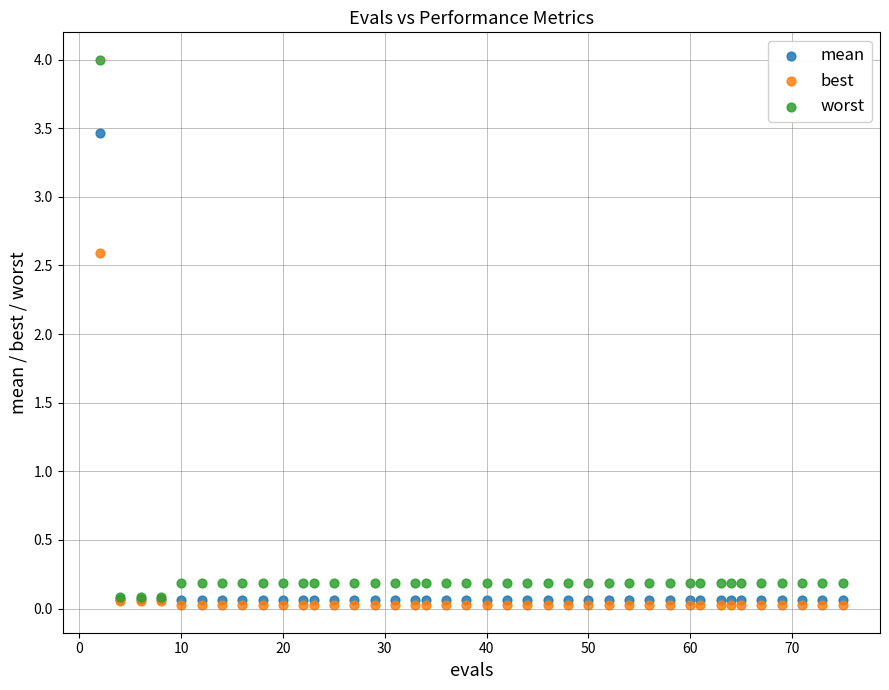

Across all series, what Y value is closest to 2?

2.6